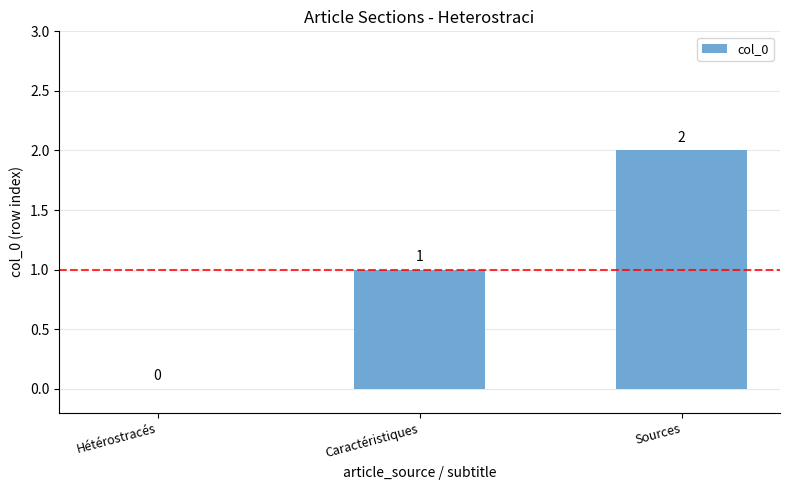

At which category does the chart reach its peak across all series?

Sources